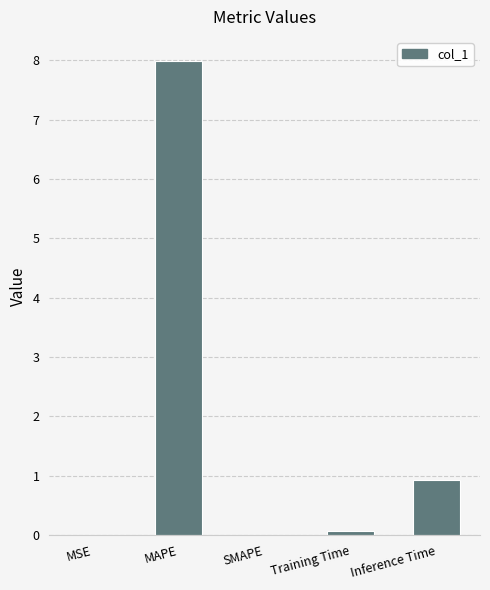

Count the number of data series in this chart.

1